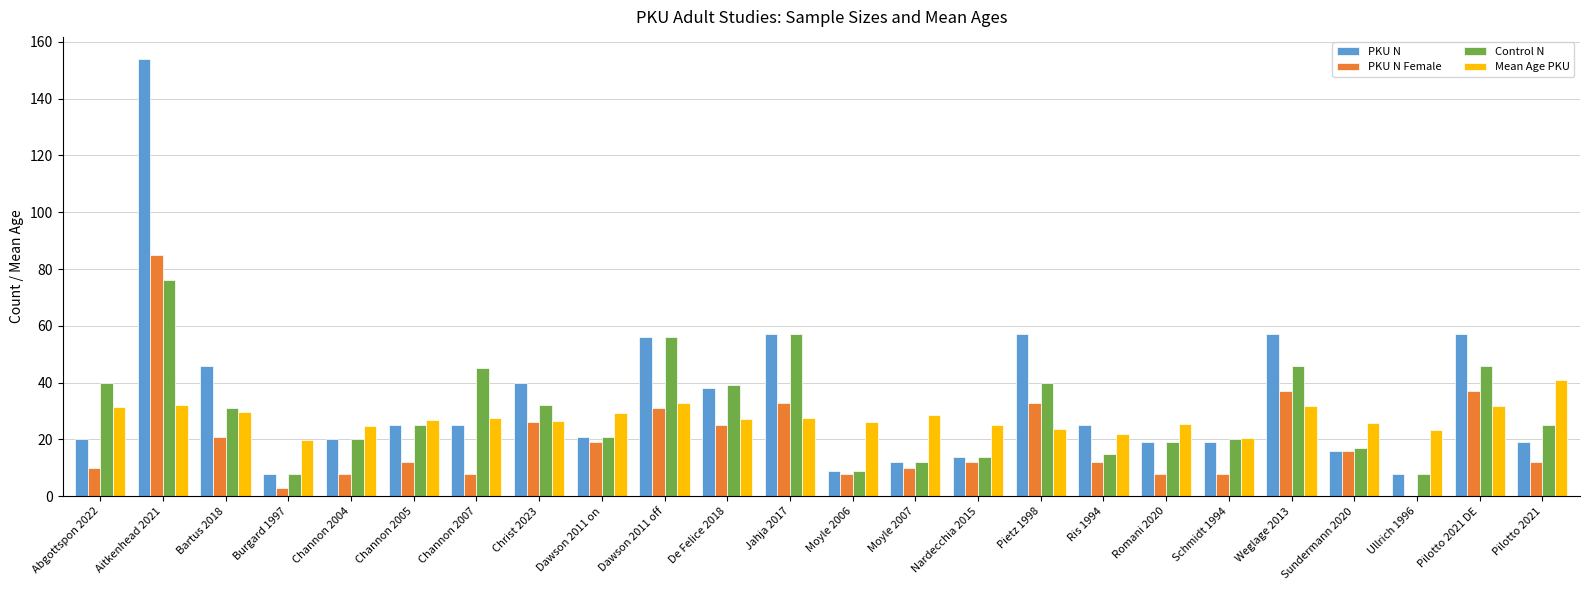

What is the approximate value of PKU N Female at Nardecchia 2015?

12.0